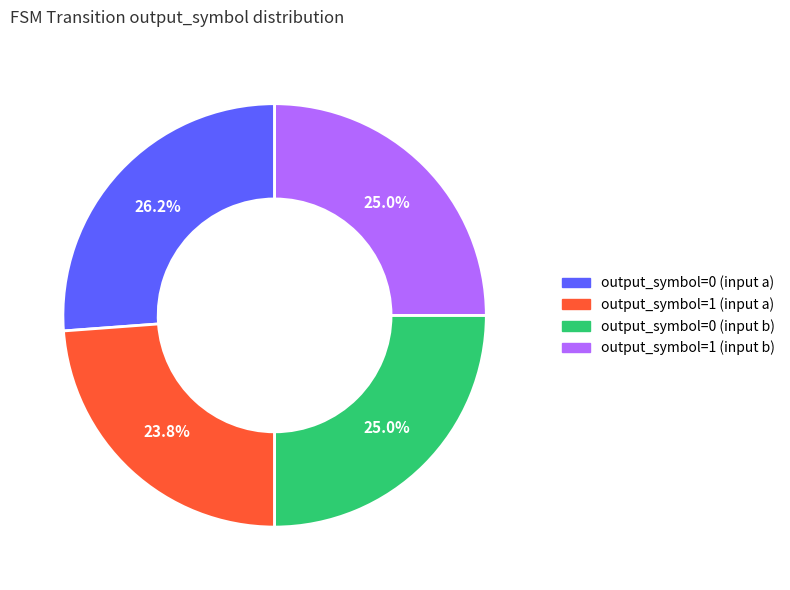

Is it true that output_symbol=1 (input b) is 31% of the pie?

False